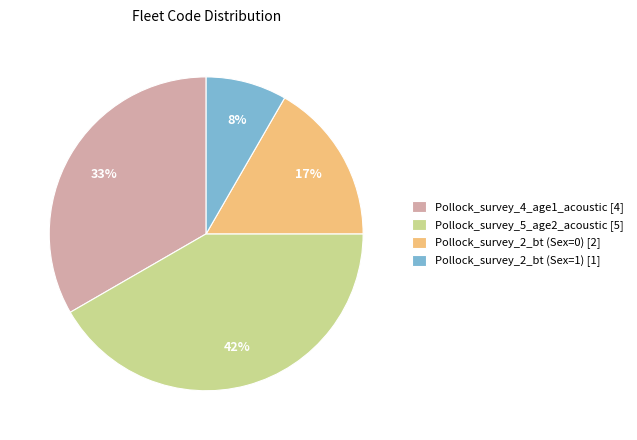

Between Pollock_survey_2_bt (Sex=1) [1] and Pollock_survey_2_bt (Sex=0) [2], which is larger?

Pollock_survey_2_bt (Sex=0) [2]